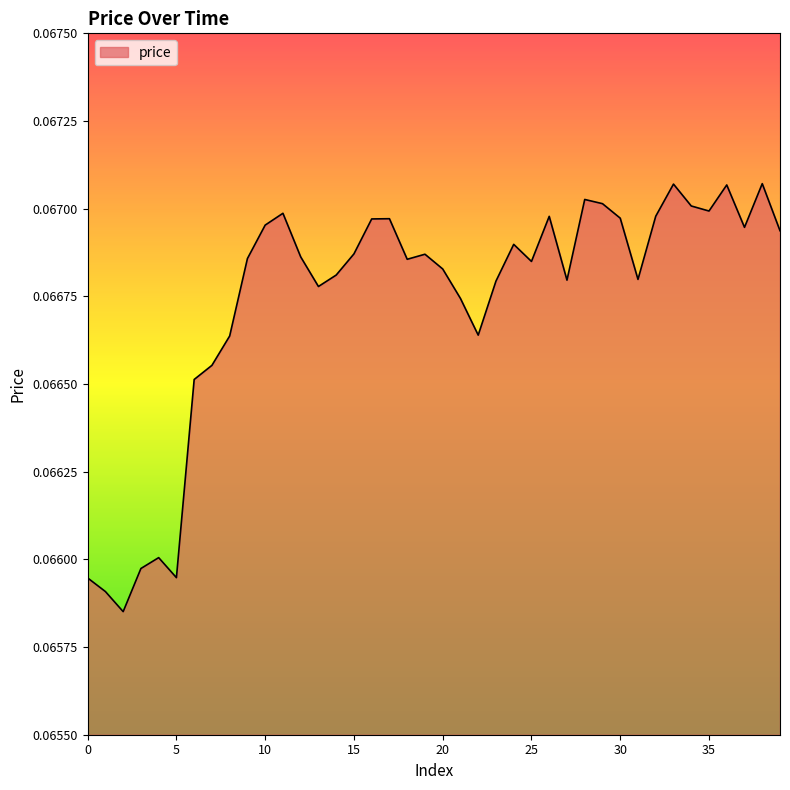

Reading left to right, what are all the values shown in this chart?

0=0.1	1=0.1	2=0.1	3=0.1	4=0.1	5=0.1	6=0.1	7=0.1	8=0.1	9=0.1	10=0.1	11=0.1	12=0.1	13=0.1	14=0.1	15=0.1	16=0.1	17=0.1	18=0.1	19=0.1	20=0.1	21=0.1	22=0.1	23=0.1	24=0.1	25=0.1	26=0.1	27=0.1	28=0.1	29=0.1	30=0.1	31=0.1	32=0.1	33=0.1	34=0.1	35=0.1	36=0.1	37=0.1	38=0.1	39=0.1